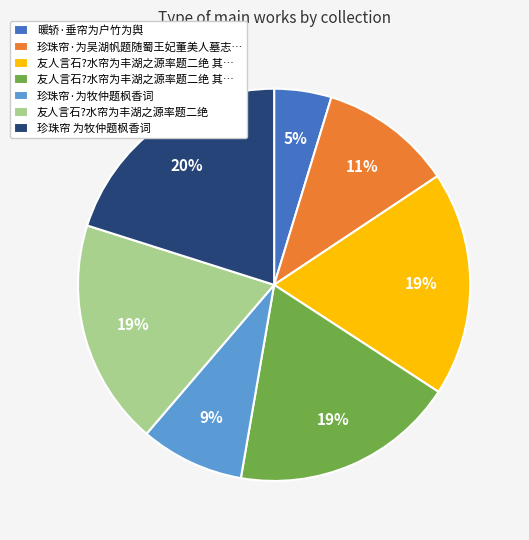

Is there a majority slice in this chart?

No